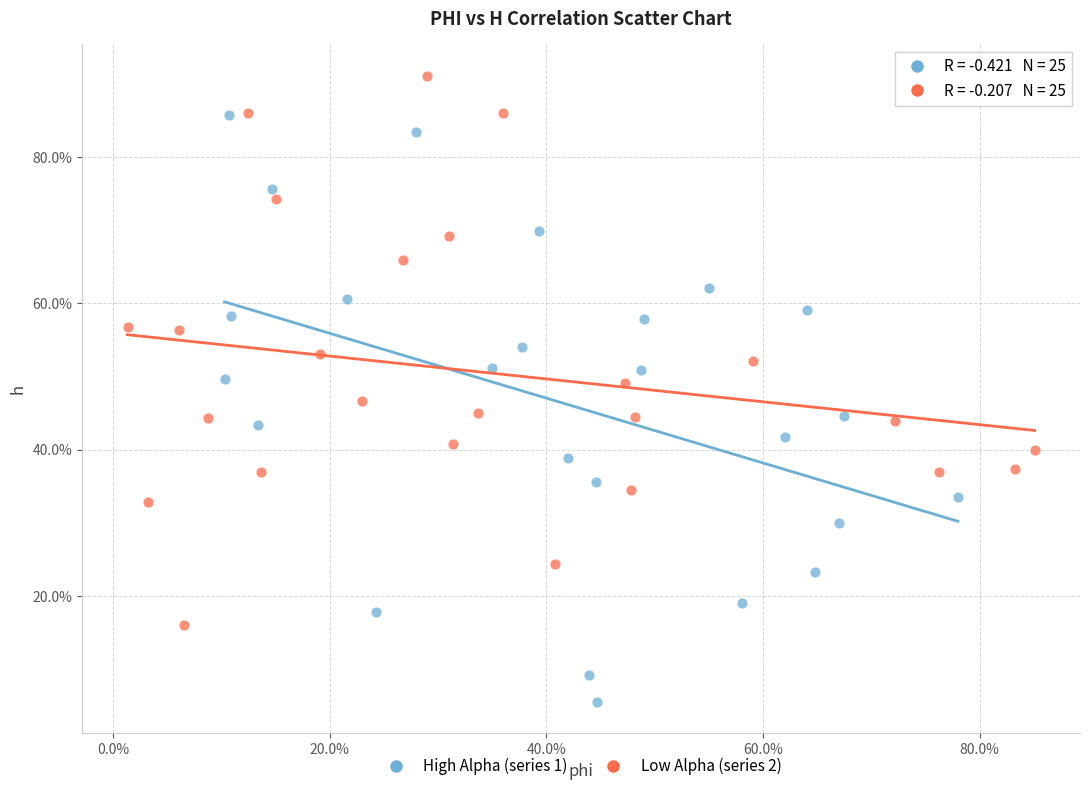

Which series has the largest Y range (max minus min)?

High Alpha (series 1)